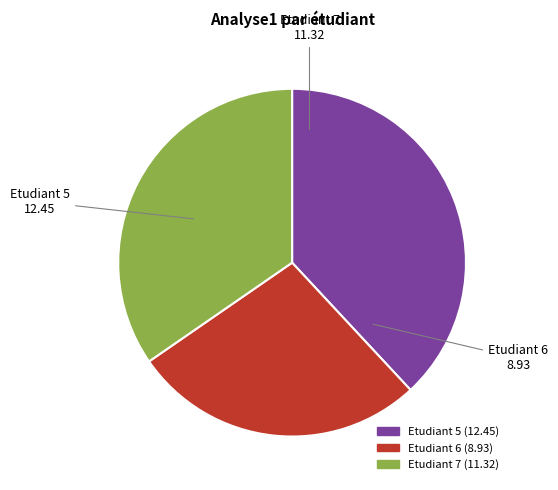

Does Etudiant 5 represent more than half of the total?

No